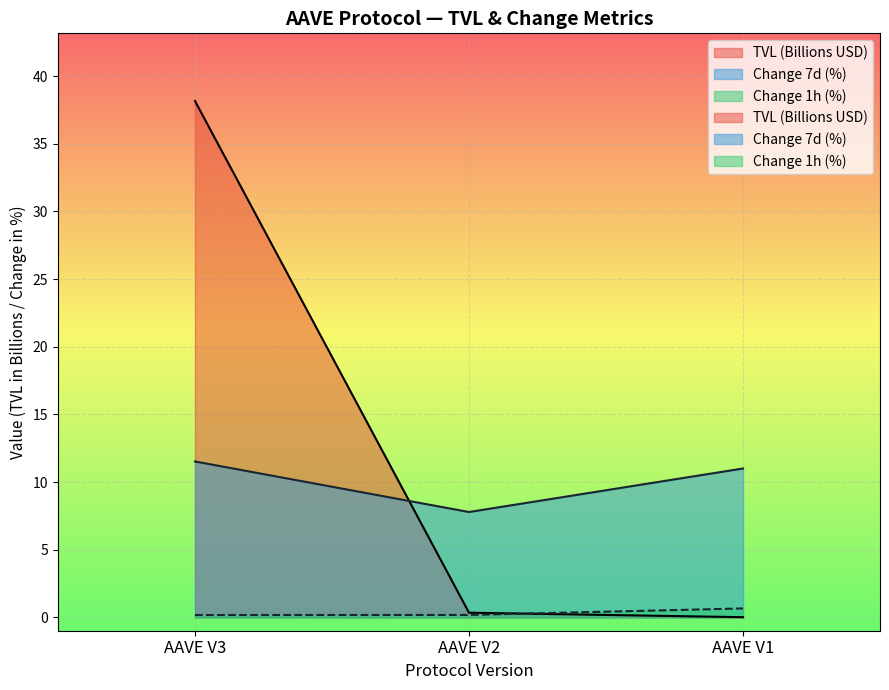

What is the greatest value displayed?

38.2